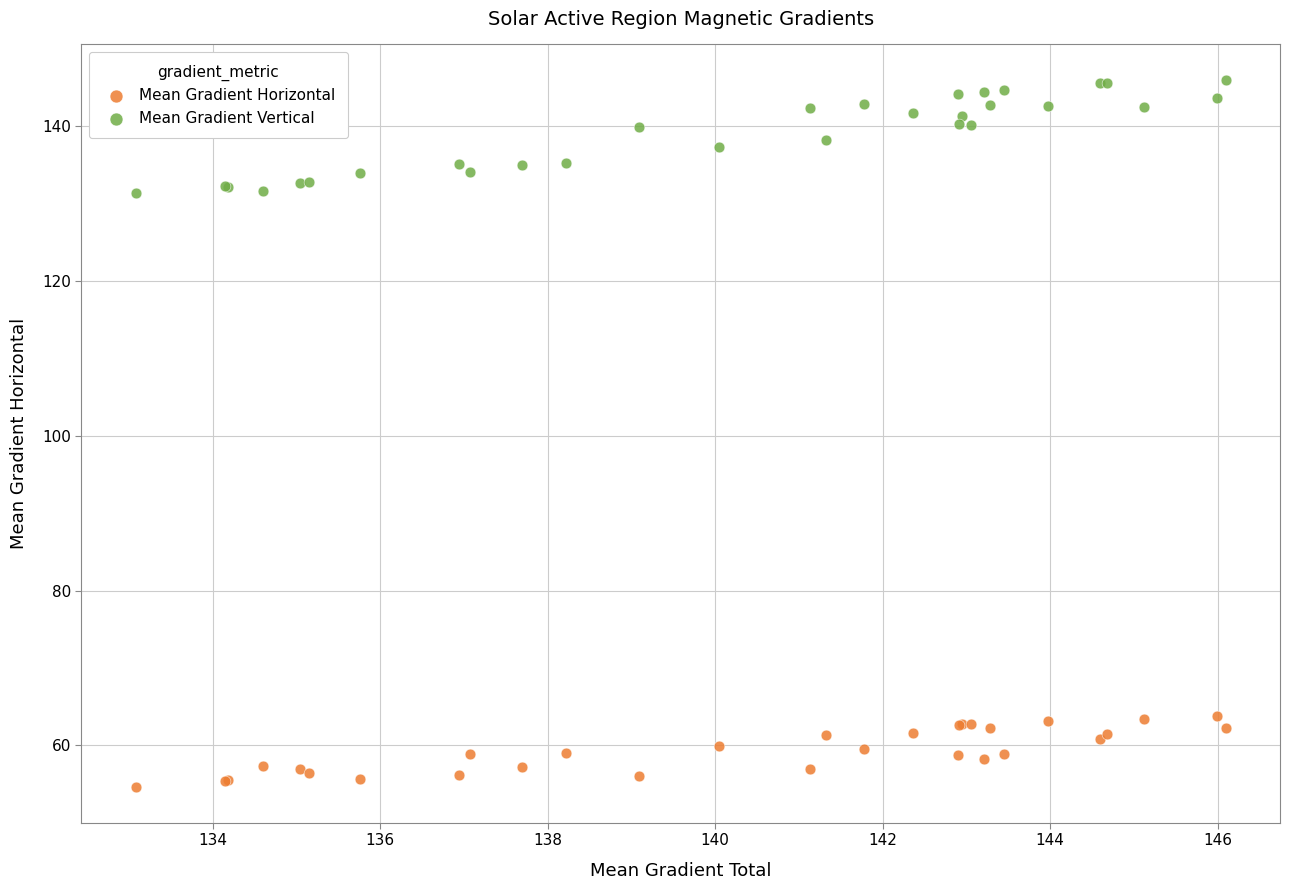

What is the X range (max minus min) for the scatter plot?

13.0